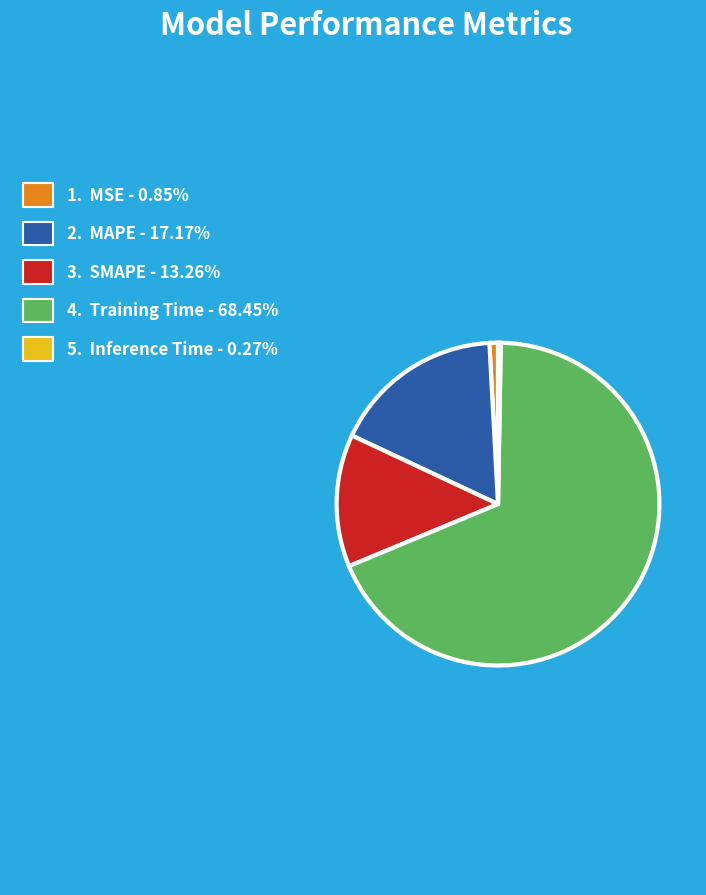

To the nearest percent, what is the difference between the largest and smallest slice percentages?

68%